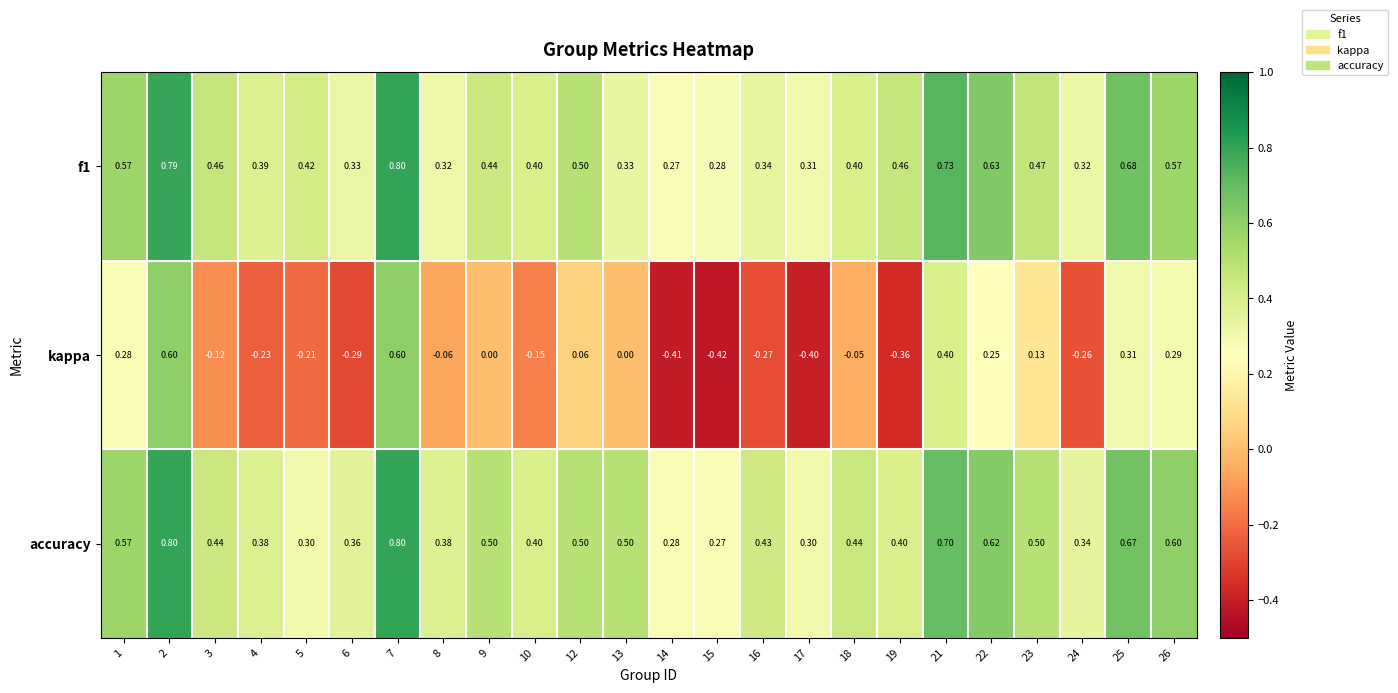

Which series has the largest total across all categories?

accuracy